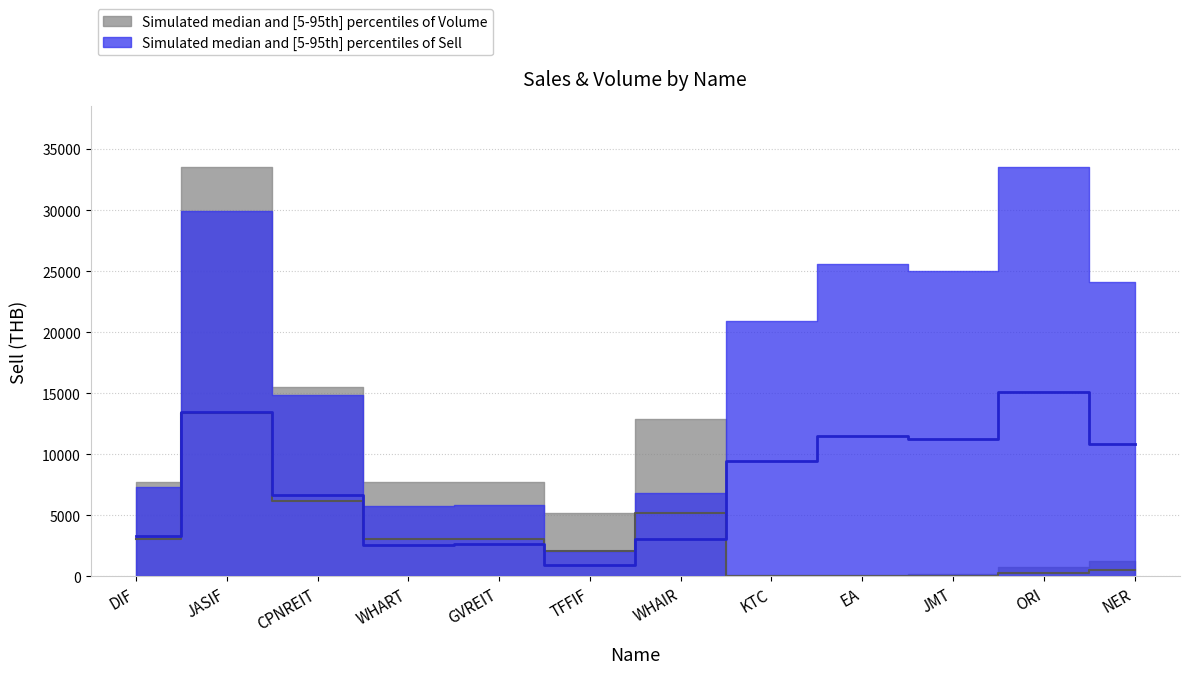

What is the label of the 9th point from the right?

WHART